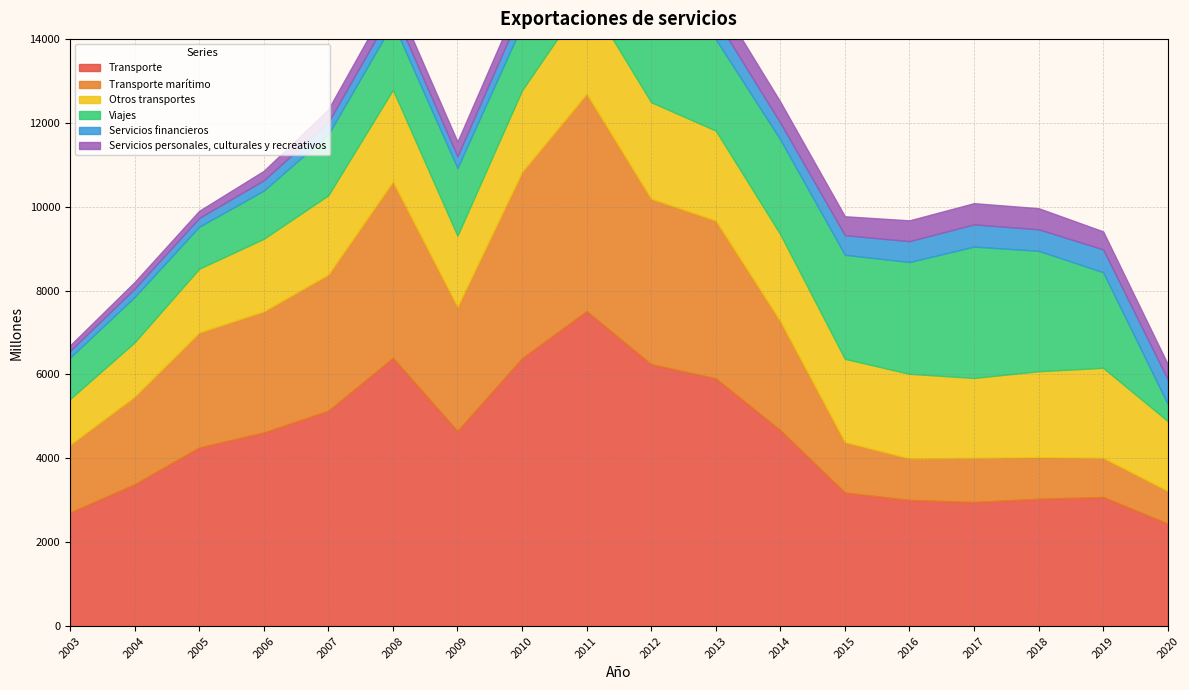

Where is the first local minimum for Transporte?

2009